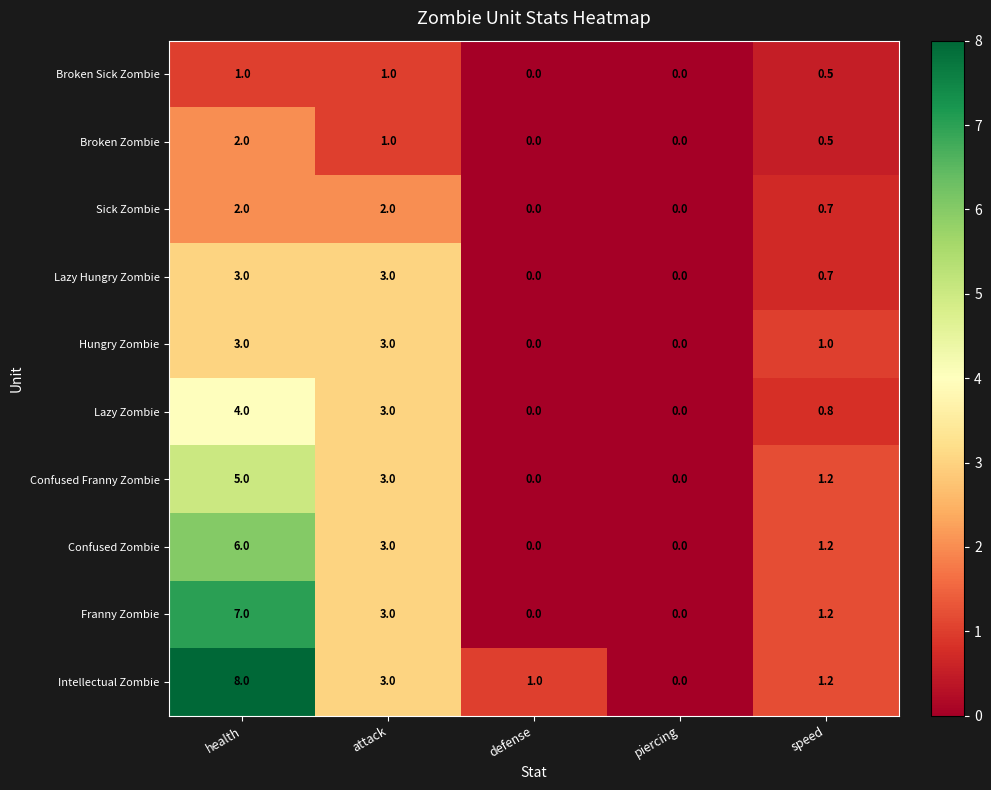

How many series are shown in this chart?

10